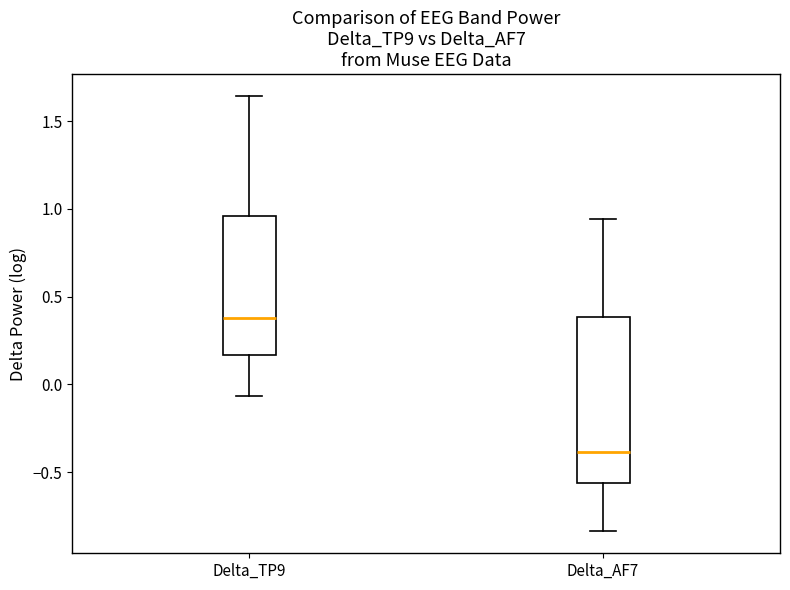

Comparing the boxes themselves (not the whiskers), which one is the tallest?

Delta_AF7